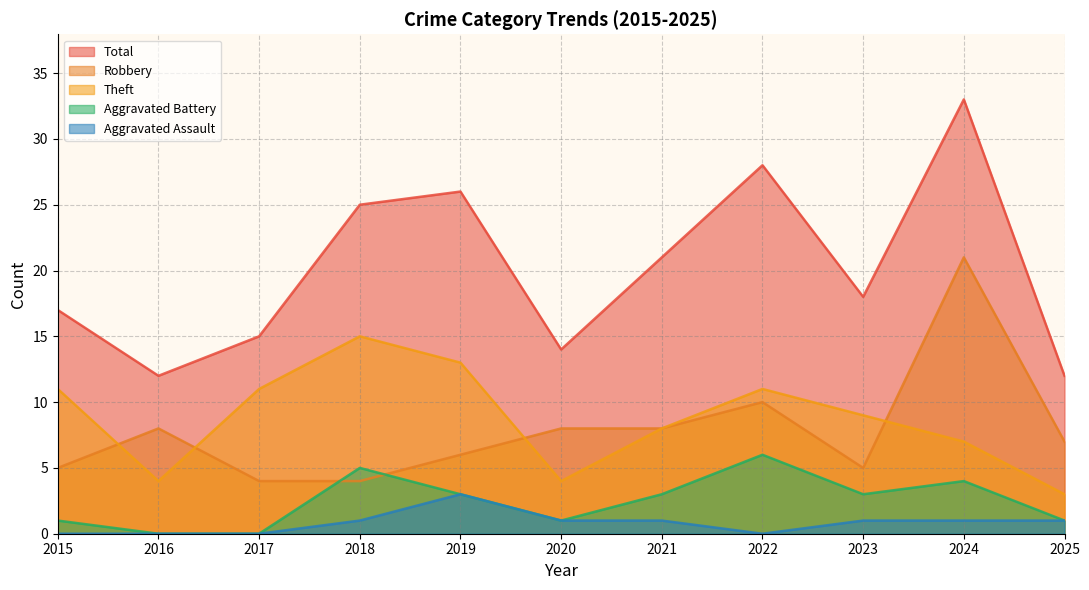

How many values in the Aggravated Assault series exceed 1?

1